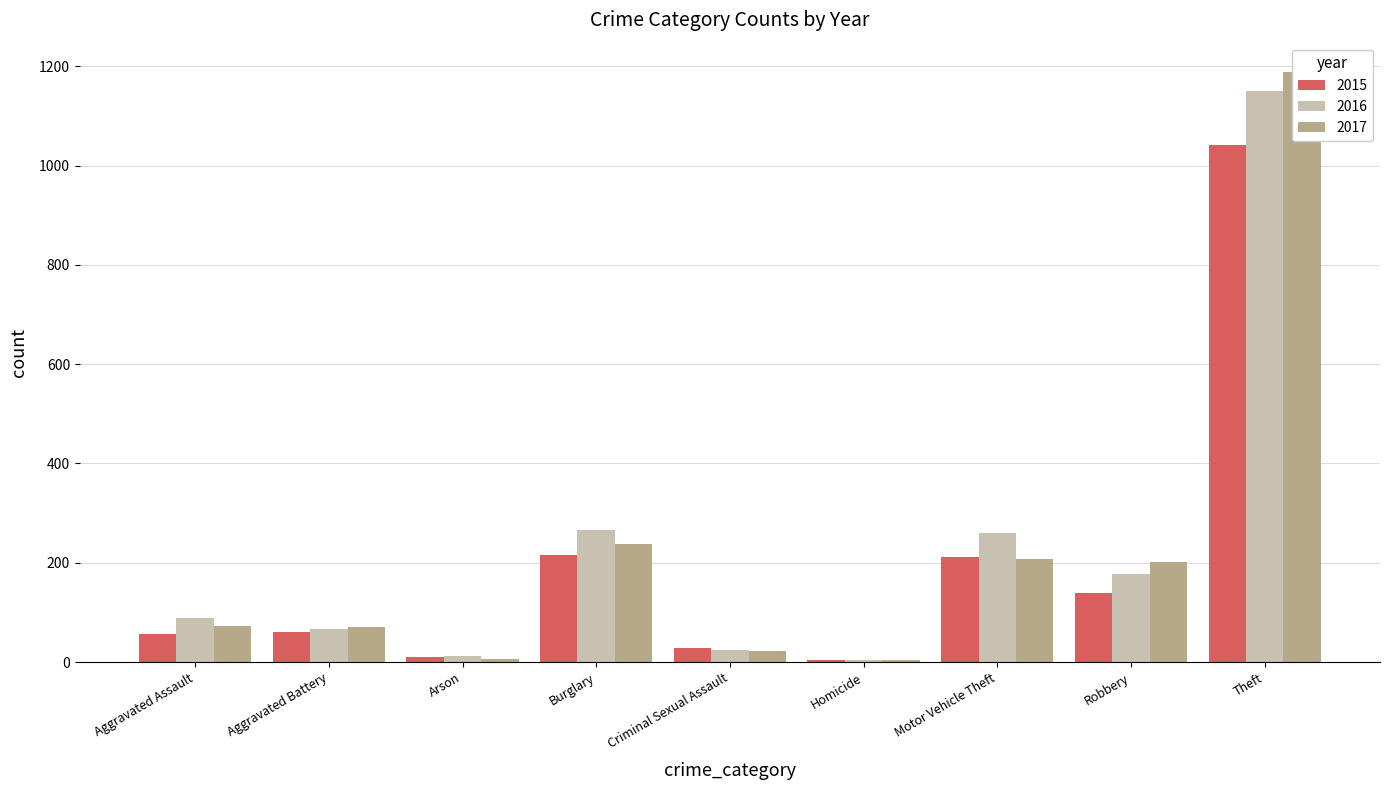

Between Aggravated Assault and Motor Vehicle Theft, which is larger?

Motor Vehicle Theft